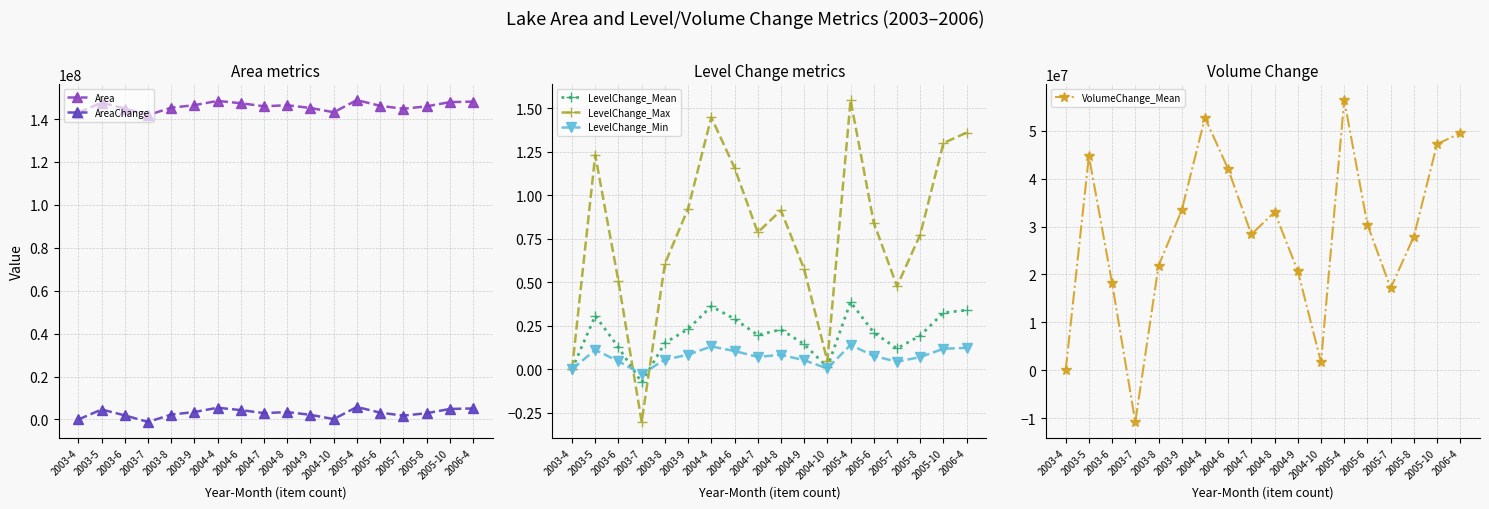

Reading left to right, list all the values displayed in this chart.

Area: 2003-4=142981200.0	2003-5=147622500.0	2003-6=144884700.0	2003-7=141839100.0	2003-8=145265400.0	2003-9=146464200.0	2004-4=148440600.0	2004-6=147347100.0	2004-7=145945800.0	2004-8=146423700.0	2004-9=145152000.0	2004-10=143159400.0	2005-4=148813200.0	2005-6=146156400.0	2005-7=144779400.0	2005-8=145897200.0	2005-10=147881700.0	2006-4=148108500.0
AreaChange: 2003-4=0.0	2003-5=4641300.0	2003-6=1903500.0	2003-7=-1142100.0	2003-8=2284200.0	2003-9=3483000.0	2004-4=5459400.0	2004-6=4365900.0	2004-7=2964600.0	2004-8=3442500.0	2004-9=2170800.0	2004-10=178200.0	2005-4=5832000.0	2005-6=3175200.0	2005-7=1798200.0	2005-8=2916000.0	2005-10=4900500.0	2006-4=5127300.0
LevelChange_Mean: 2003-4=0.0	2003-5=0.3	2003-6=0.1	2003-7=-0.1	2003-8=0.2	2003-9=0.2	2004-4=0.4	2004-6=0.3	2004-7=0.2	2004-8=0.2	2004-9=0.1	2004-10=0.0	2005-4=0.4	2005-6=0.2	2005-7=0.1	2005-8=0.2	2005-10=0.3	2006-4=0.3
LevelChange_Max: 2003-4=0.0	2003-5=1.2	2003-6=0.5	2003-7=-0.3	2003-8=0.6	2003-9=0.9	2004-4=1.4	2004-6=1.2	2004-7=0.8	2004-8=0.9	2004-9=0.6	2004-10=0.0	2005-4=1.5	2005-6=0.8	2005-7=0.5	2005-8=0.8	2005-10=1.3	2006-4=1.4
LevelChange_Min: 2003-4=0.0	2003-5=0.1	2003-6=0.0	2003-7=-0.0	2003-8=0.1	2003-9=0.1	2004-4=0.1	2004-6=0.1	2004-7=0.1	2004-8=0.1	2004-9=0.1	2004-10=0.0	2005-4=0.1	2005-6=0.1	2005-7=0.0	2005-8=0.1	2005-10=0.1	2006-4=0.1
VolumeChange_Mean: 2003-4=0.0	2003-5=44711680.6	2003-6=18165134.5	2003-7=-10783818.9	2003-8=21826919.8	2003-9=33420144.5	2004-4=52740012.0	2004-6=42018976.0	2004-7=28395223.4	2004-8=33026934.5	2004-9=20735174.1	2004-10=1690385.8	2005-4=56411055.8	2005-6=30434460.4	2005-7=17153990.9	2005-8=27925045.7	2005-10=47250548.4	2006-4=49475681.6